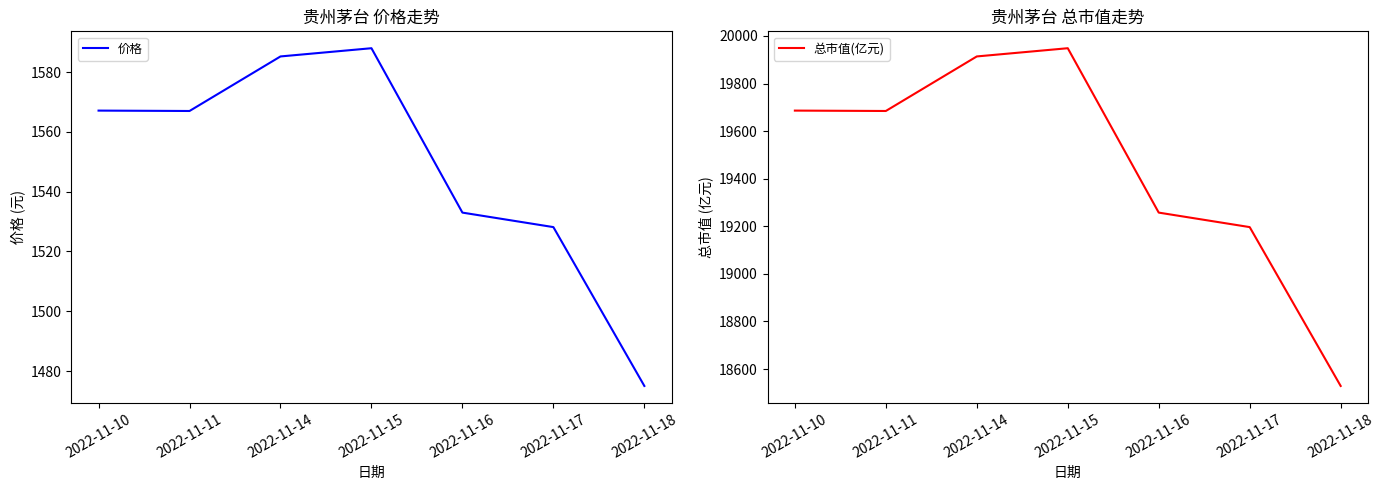

What is the value of the 价格 point at the 4th from the left?

1588.0